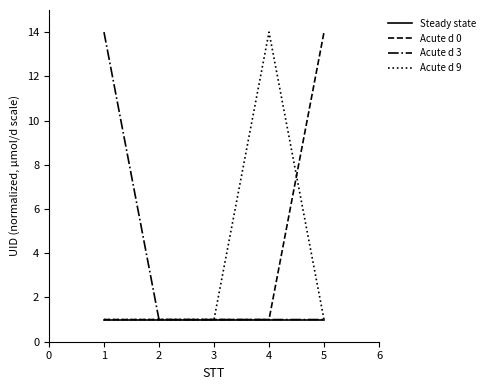

Reading left to right, transcribe all the data shown in this chart.

Steady state: 1.0	1.0	1.0	1.0	1.0
Acute d 0: 1.0	1.0	1.0	1.0	14.0
Acute d 3: 14.0	1.0	1.0	1.0	1.0
Acute d 9: 1.0	1.0	1.0	14.0	1.0